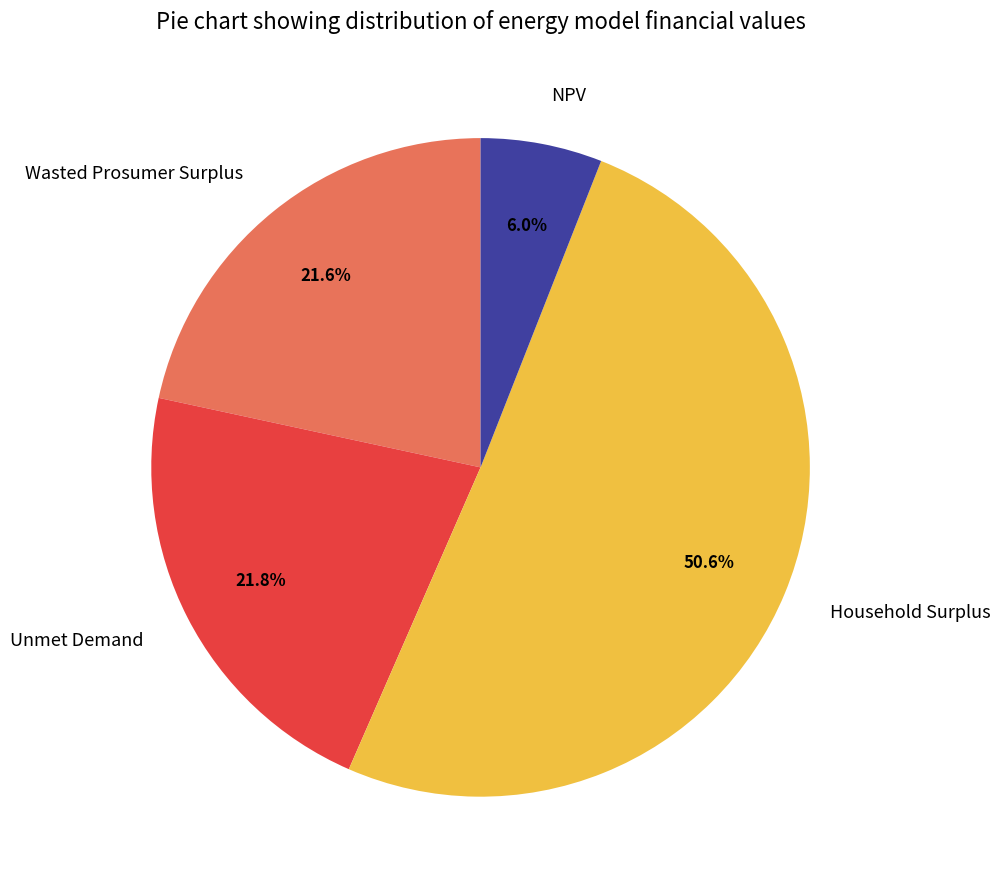

Count the number of slices in the pie.

4